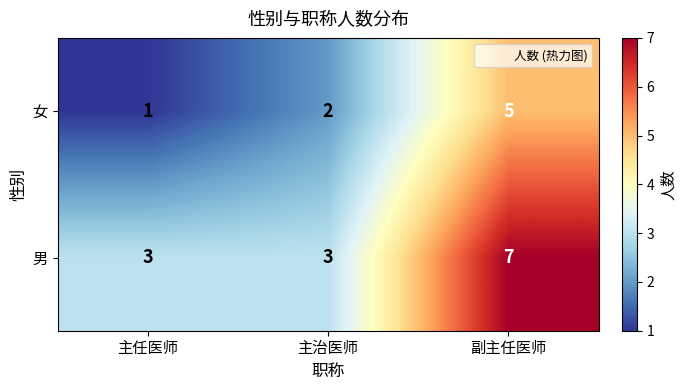

Reading left to right, transcribe all the data shown in this chart.

女: 主任医师=1	主治医师=2	副主任医师=5
男: 主任医师=3	主治医师=3	副主任医师=7